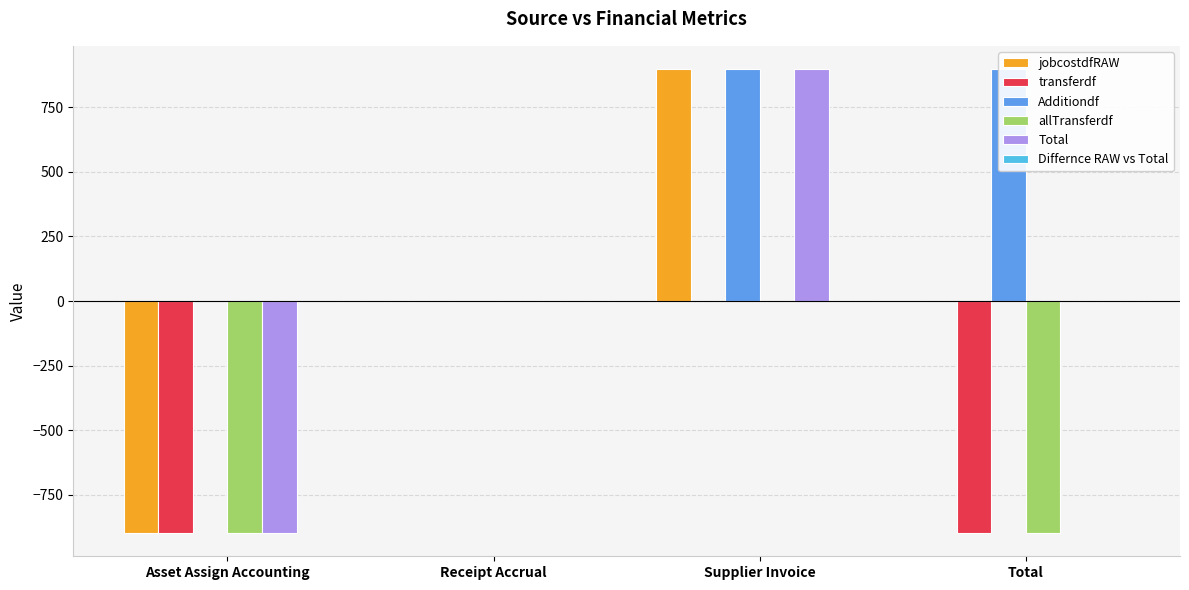

Rank the series by their maximum value, from highest to lowest.

jobcostdfRAW, Additiondf, Total, transferdf, allTransferdf, Differnce RAW vs Total